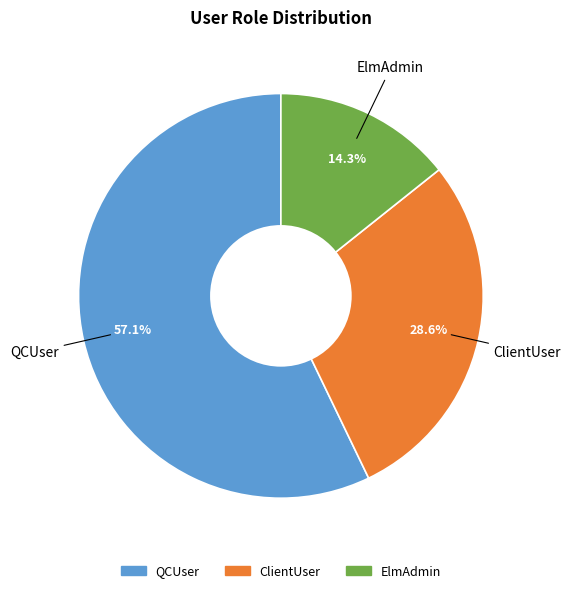

Count the number of slices in the pie.

3